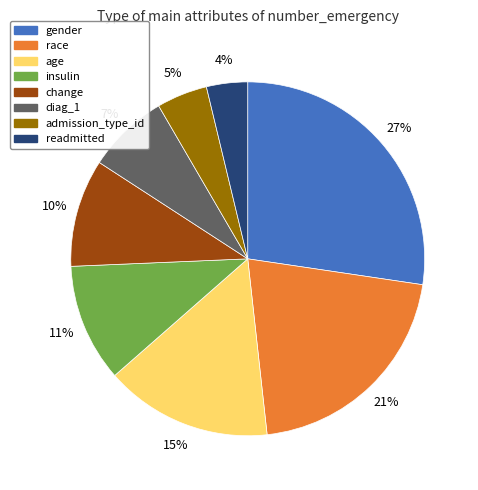

To the nearest percent, what is the combined percentage of race and insulin?

32%